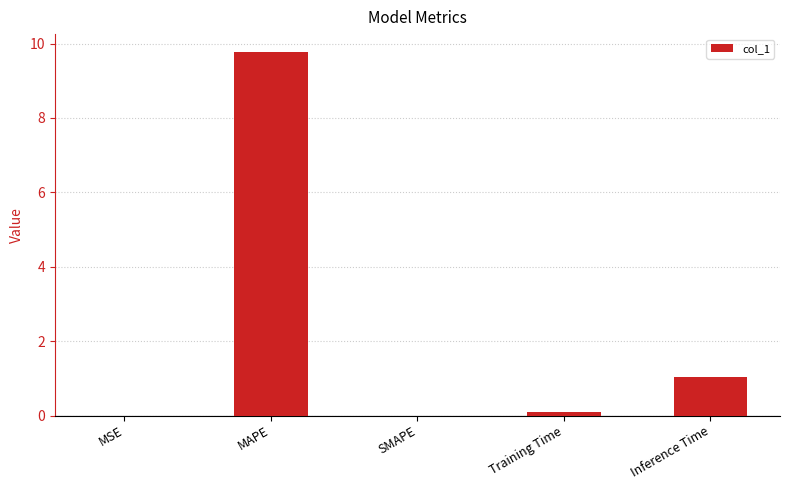

Read the value at MAPE.

9.8